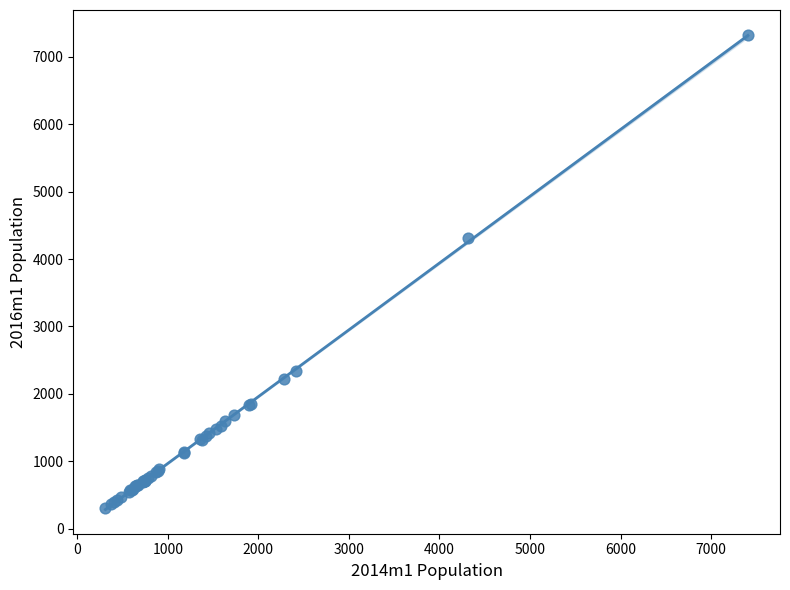

What Y value in the scatter plot is closest to 3811?

4313.1